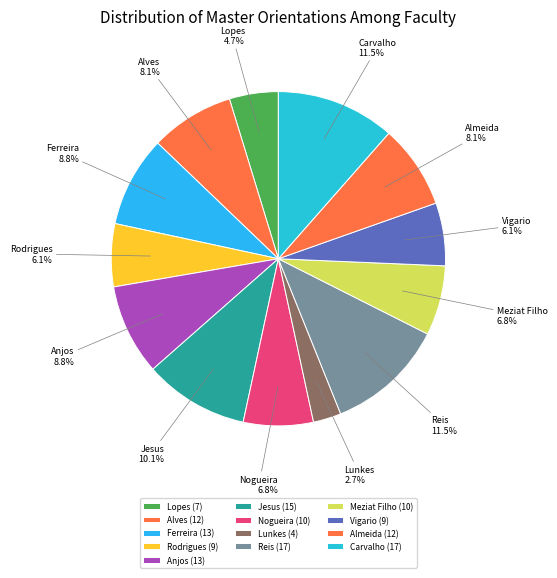

Which has a higher value, Vigario or Almeida?

Almeida